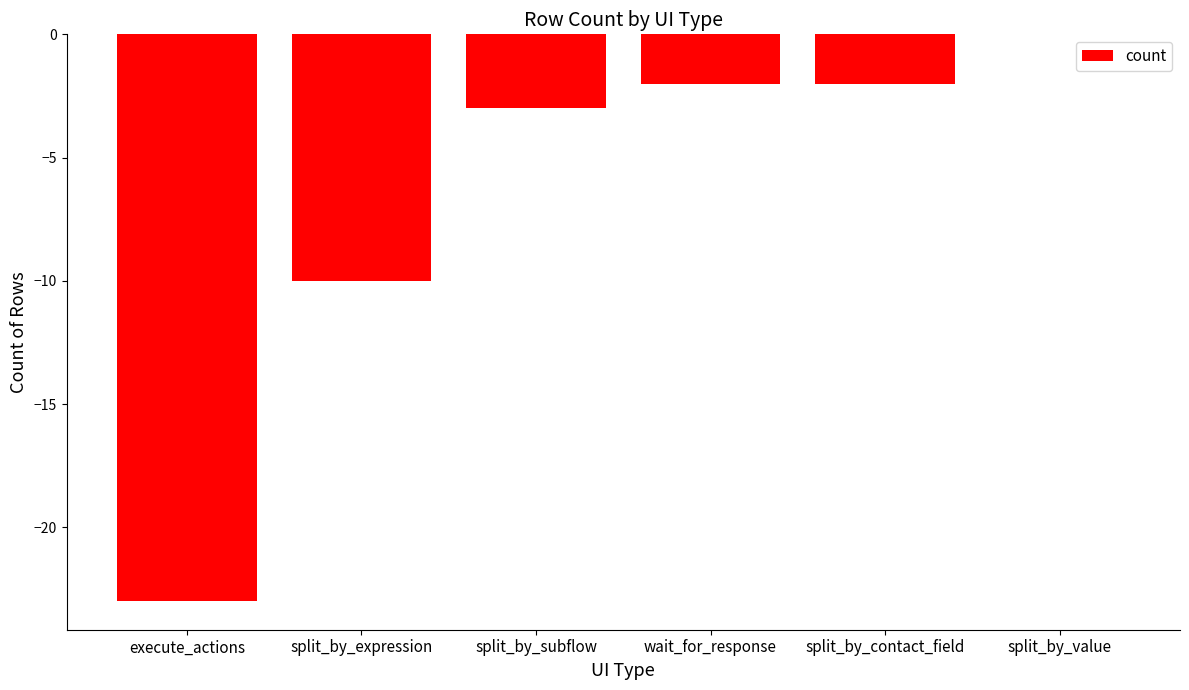

Are the bars grouped side by side (vs. stacked)?

No